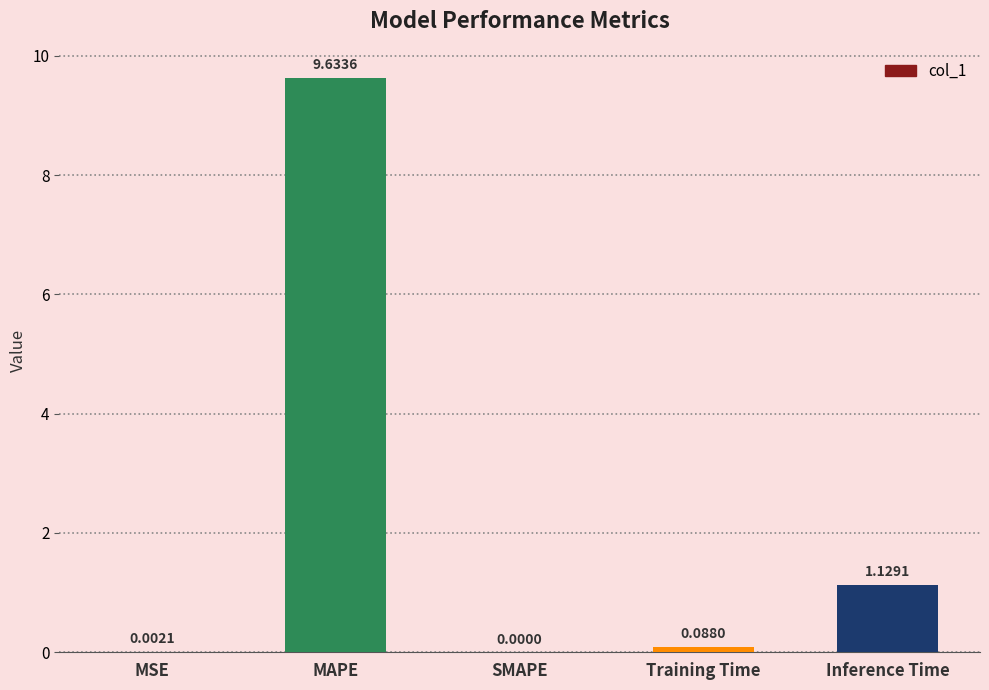

How many values exceed 0?

4